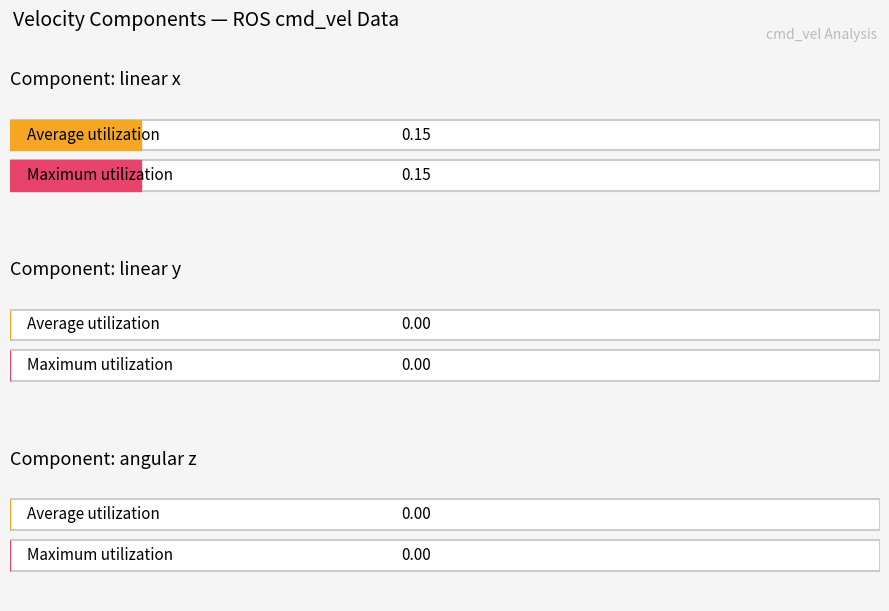

Is the value of angular z at 1 greater than the value of linear x at 10?

No